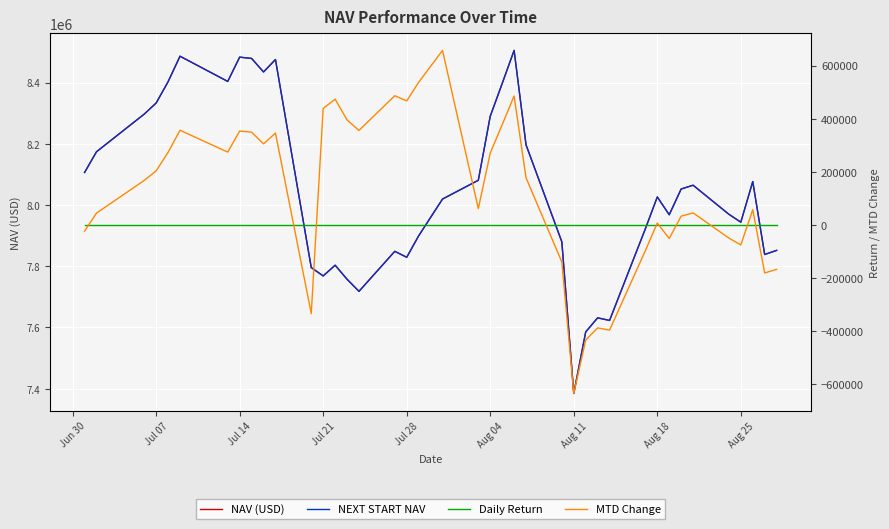

What is the highest value of the NAV (USD) series?

8505200.1